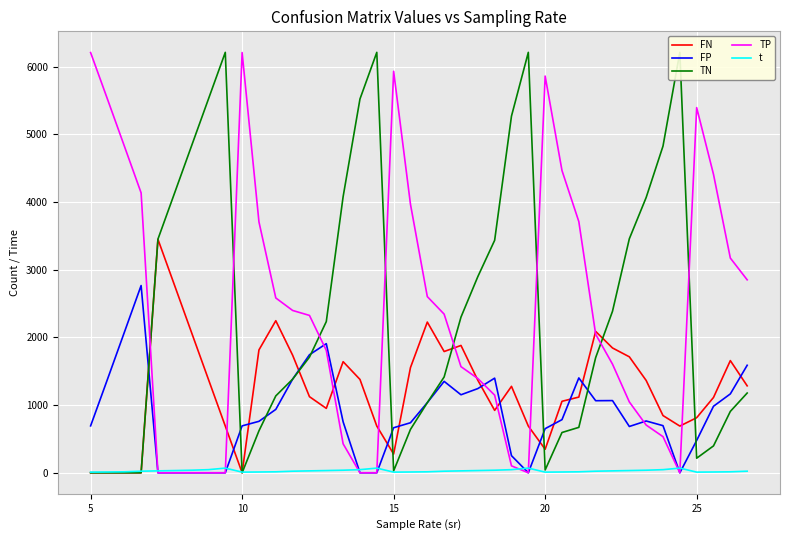

How many lines are shown in the chart?

5